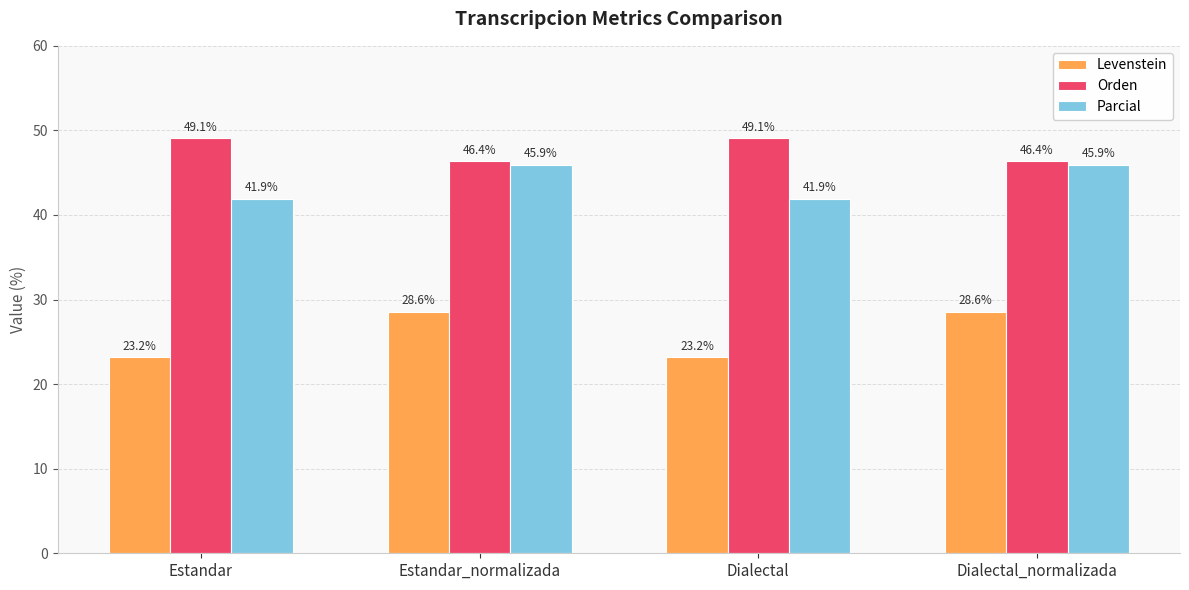

How many categories are shown in the chart?

4